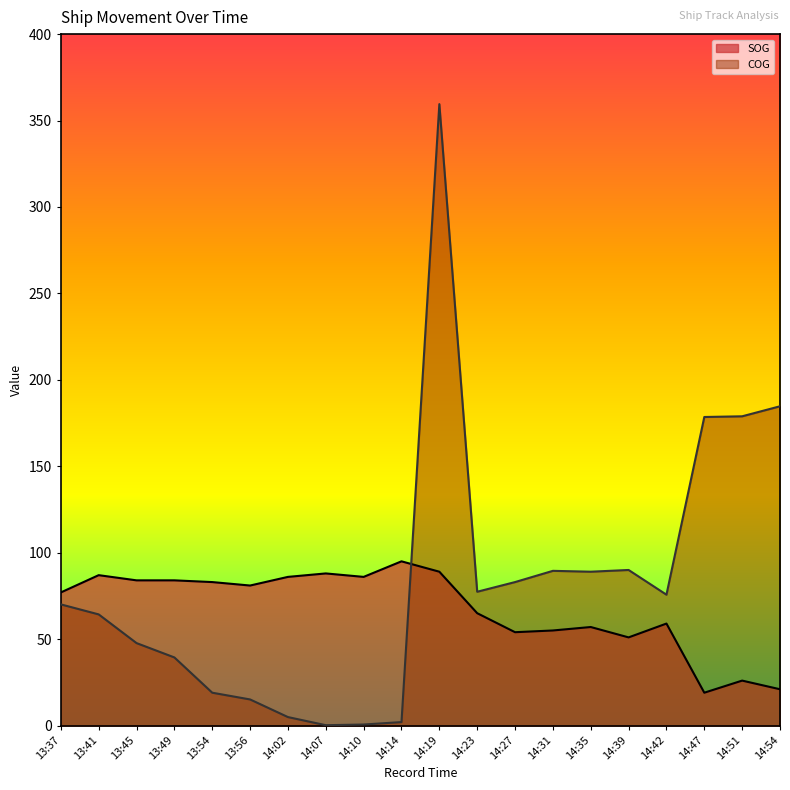

What is the difference between the maximum and minimum values in the SOG series?

76.0